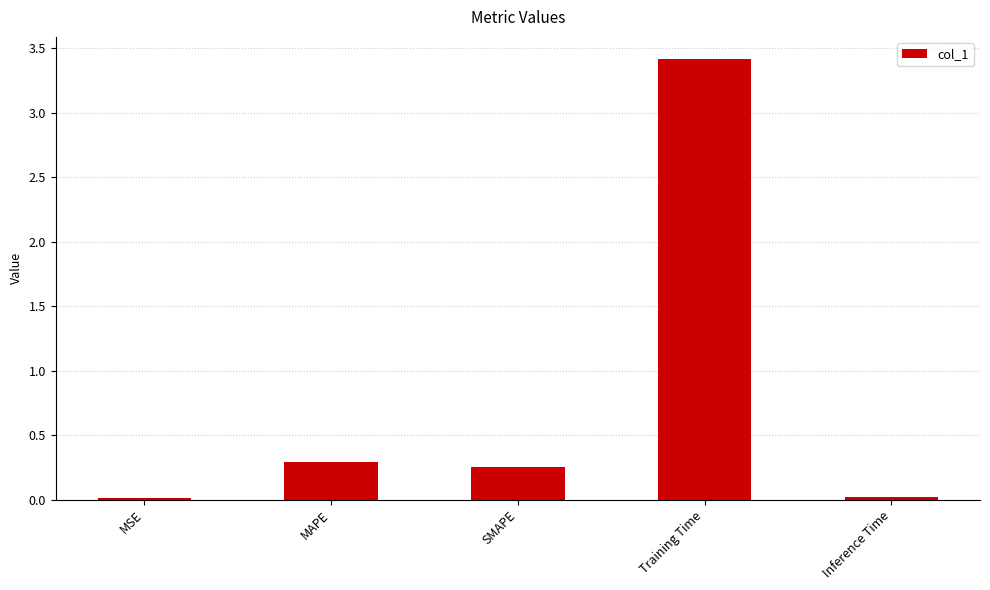

What is the average value?

0.8